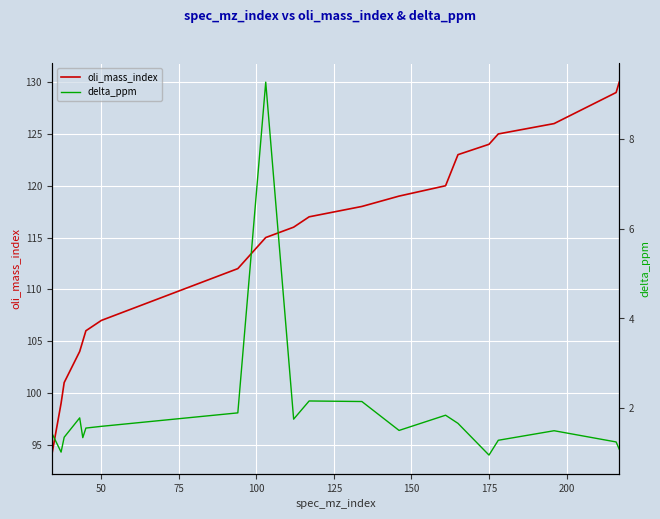

What is the lowest value of the oli_mass_index series?

94